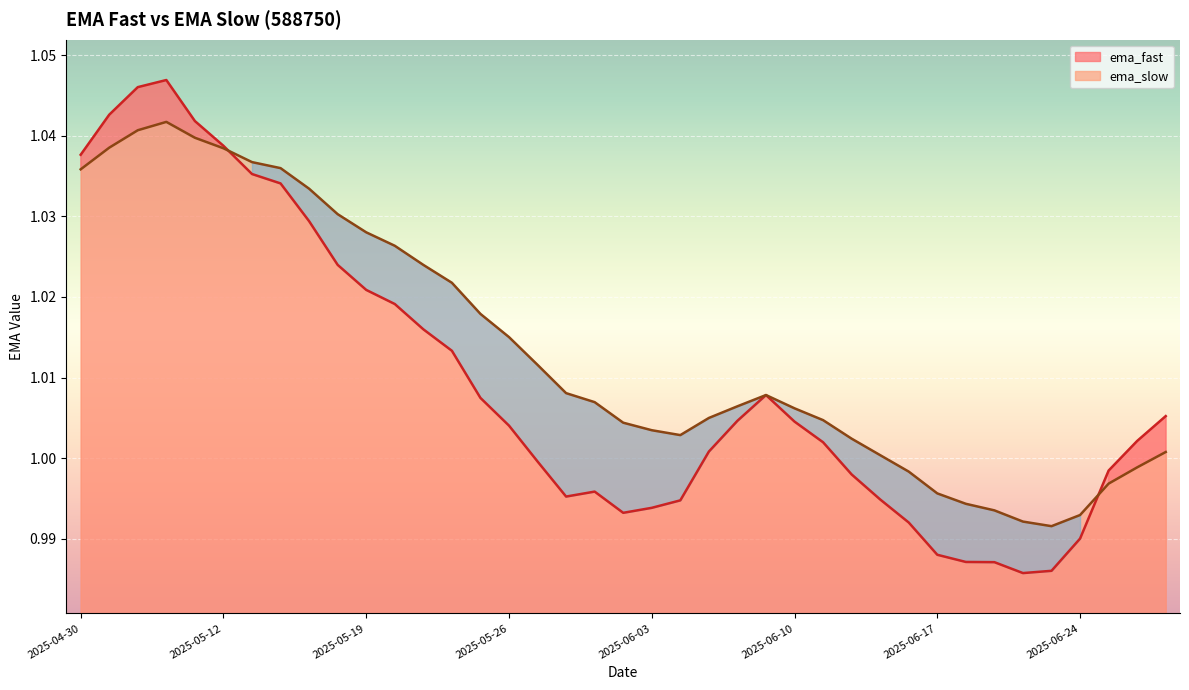

What is the minimum value shown in the chart?

1.0